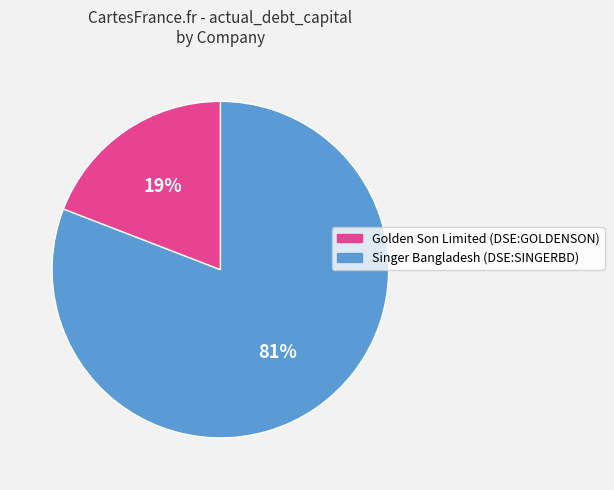

Is there any slice that represents more than half of the pie?

Yes